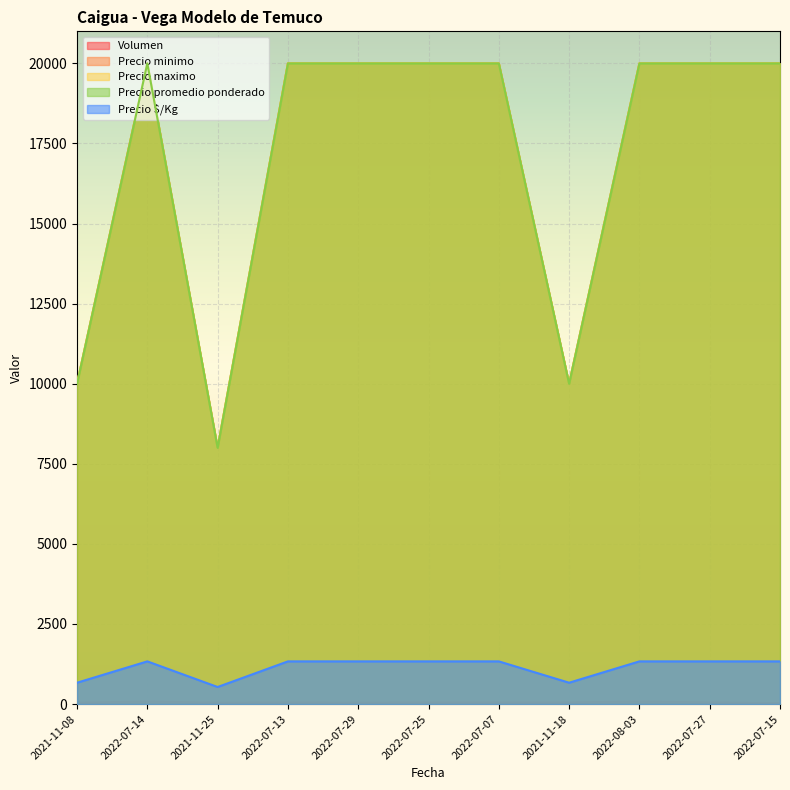

What is the sum of the Precio minimo values at 2022-07-25 and 2022-07-14?

40000